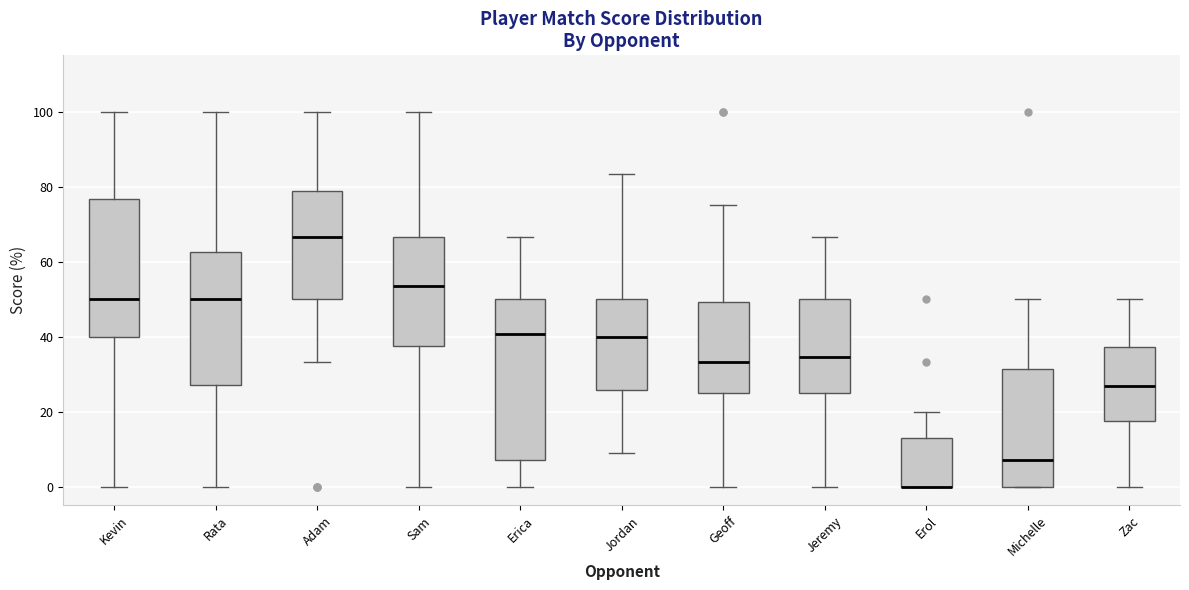

Reading left to right, transcribe this box plot: for each box, give where its median line is, the range the box spans, and where its two whiskers end, as read against the y-axis. The values are not printed on the chart, so give them approximately, as read against the axis.

Kevin: median 50, box 40 to 76, whiskers 0 to 100
Rata: median 50, box 28 to 62, whiskers 0 to 100
Adam: median 66, box 50 to 78, whiskers 34 to 100
Sam: median 54, box 38 to 66, whiskers 0 to 100
Erica: median 40, box 8 to 50, whiskers 0 to 66
Jordan: median 40, box 26 to 50, whiskers 10 to 84
Geoff: median 34, box 26 to 50, whiskers 0 to 76
Jeremy: median 34, box 26 to 50, whiskers 0 to 66
Erol: median 0 (drawn on the box's lower edge), box 0 to 12, whiskers 0 to 20
Michelle: median 8, box 0 to 32, whiskers 0 to 50
Zac: median 26, box 18 to 38, whiskers 0 to 50